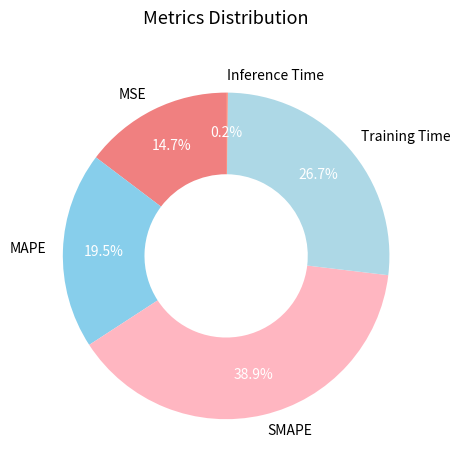

What portion of the pie excludes Training Time?

73.3%